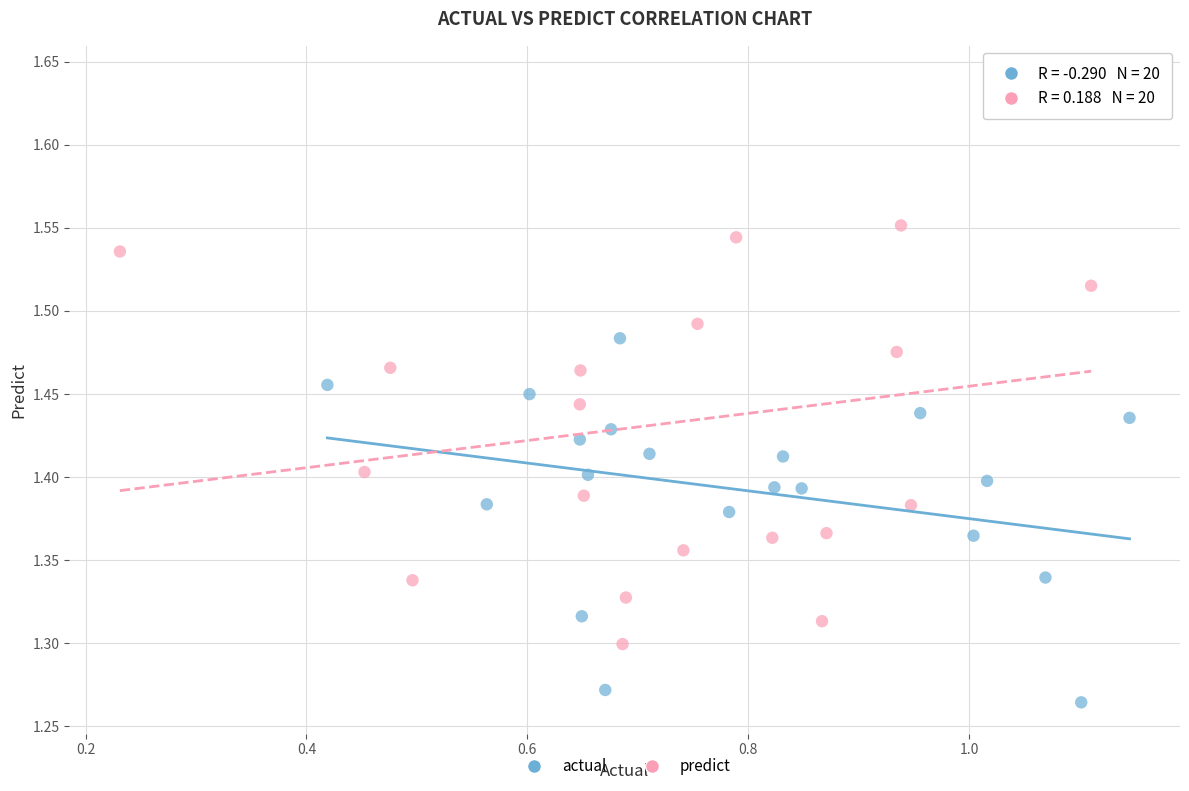

Which series contains the lowest Y value?

actual